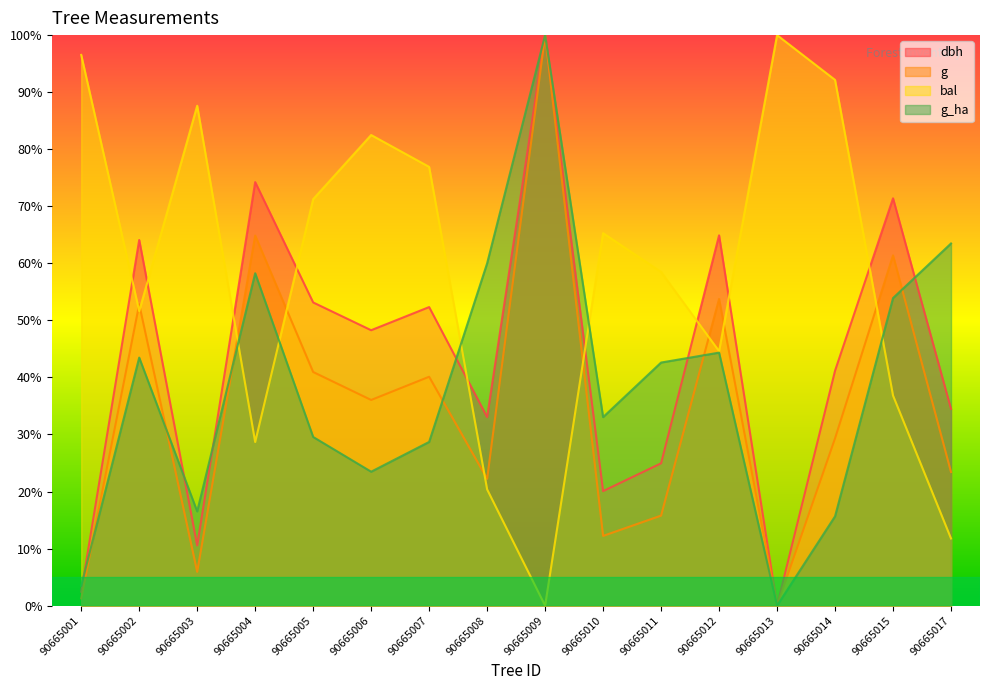

What is the greatest value displayed?

100.0